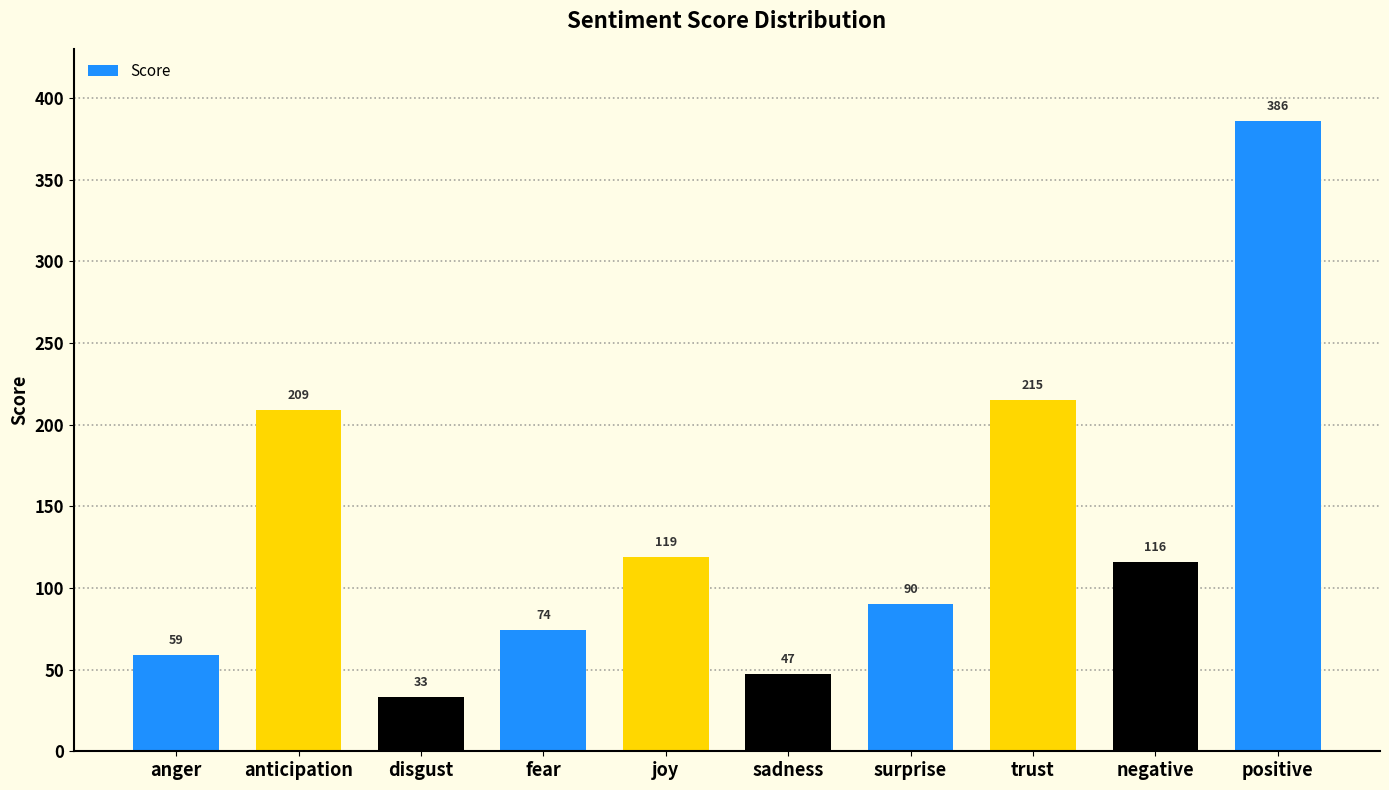

The value at sadness is 17. True or false?

False